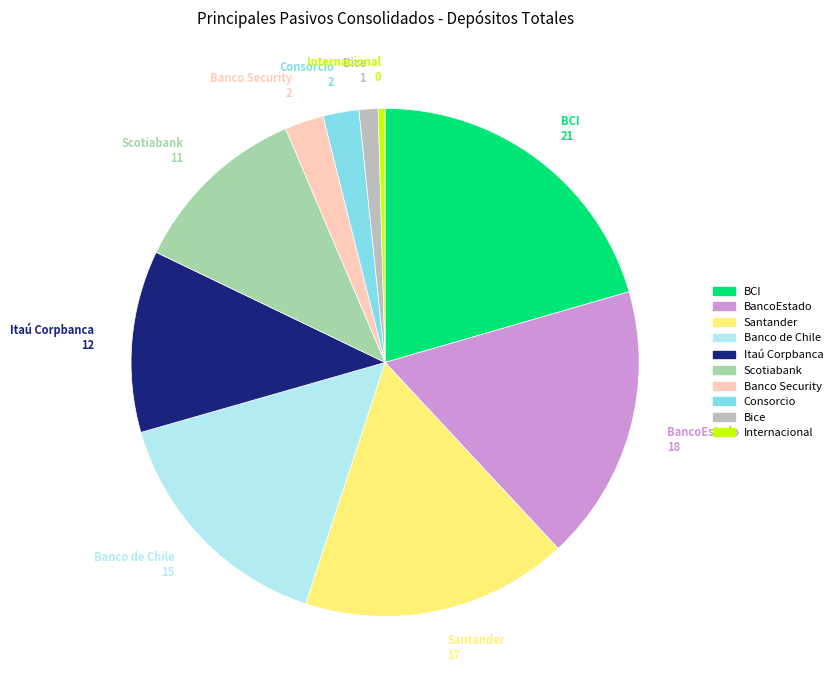

Is there any slice that represents more than half of the pie?

No